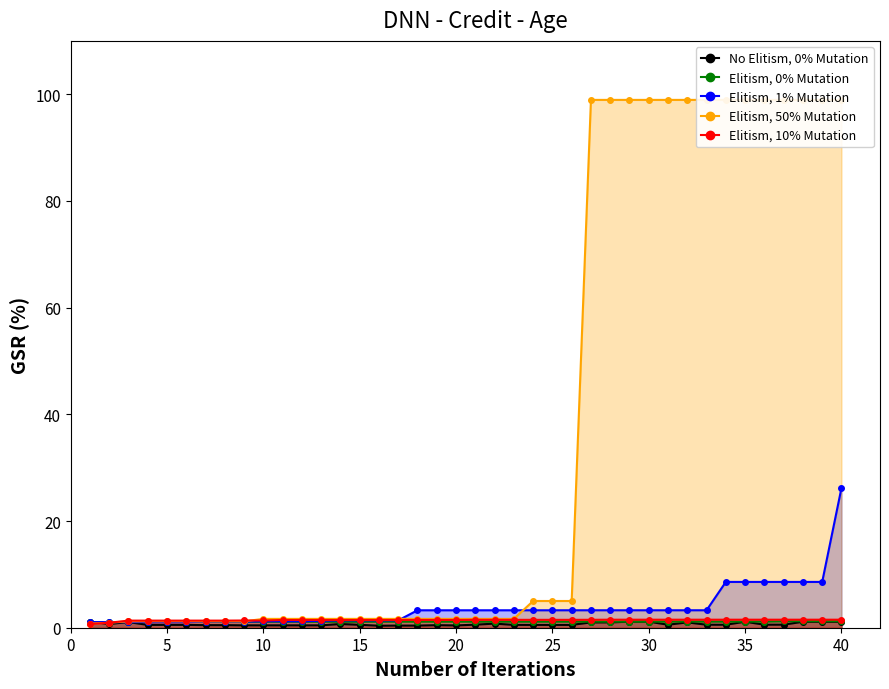

True or false: Elitism, 0% Mutation has a value of 1.1 at 10.

True